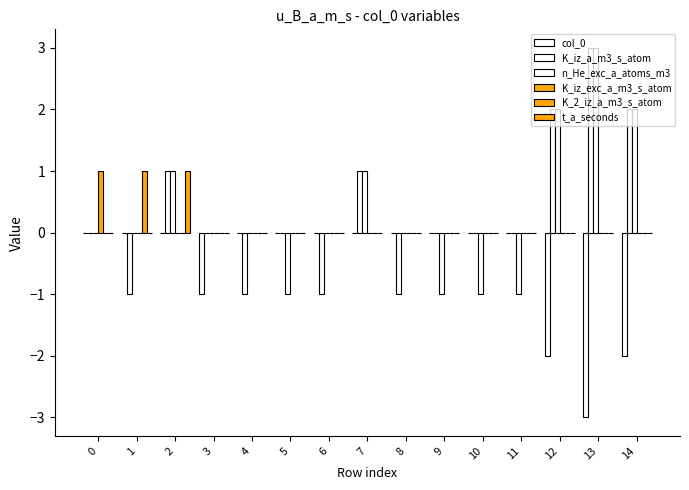

How many distinct data groups are displayed?

6